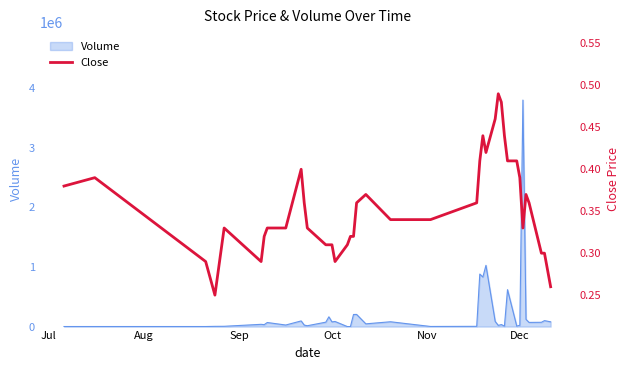

What is the highest value of the Volume series?

3803500